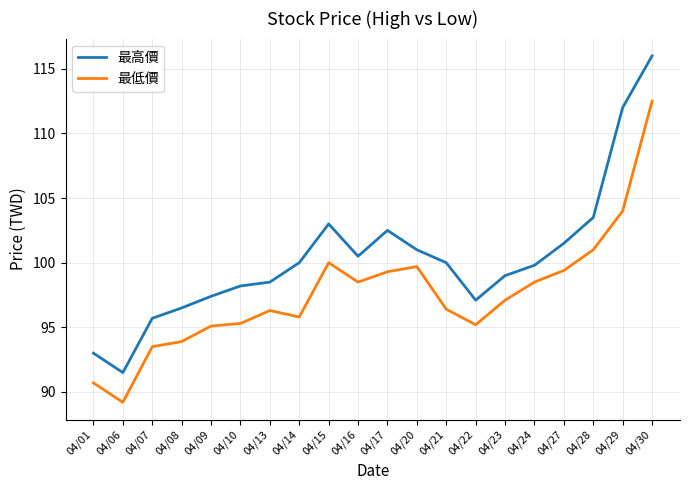

What is the minimum value for 最低價?

89.2